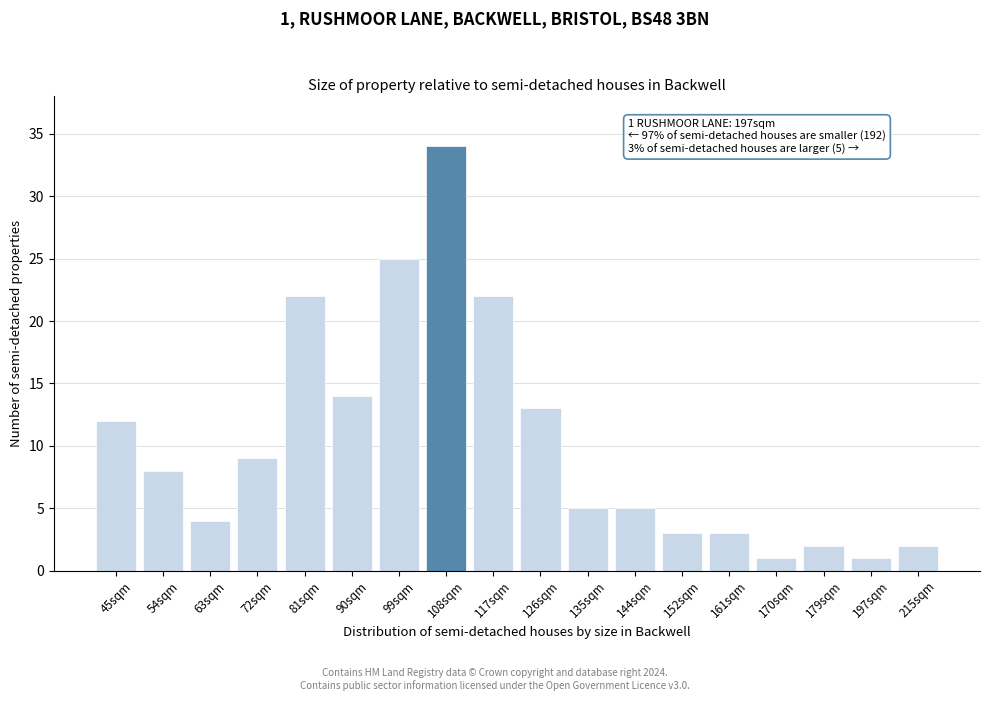

Reading left to right, transcribe all the data shown in this chart.

45sqm=12	54sqm=8	63sqm=4	72sqm=9	81sqm=22	90sqm=14	99sqm=25	108sqm=34	117sqm=22	126sqm=13	135sqm=5	144sqm=5	152sqm=3	161sqm=3	170sqm=1	179sqm=2	197sqm=1	215sqm=2